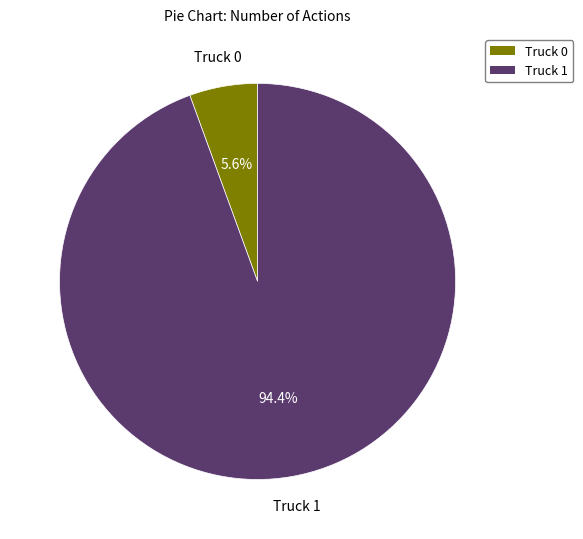

Rank the categories by value from lowest to highest.

Truck 0, Truck 1